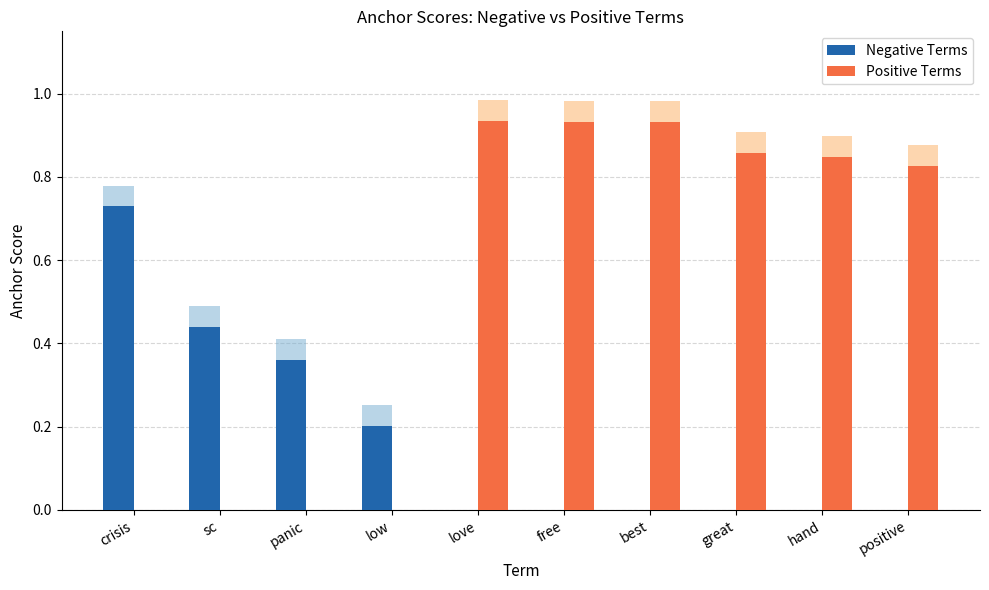

What is the sum of the Negative Terms values at low and hand?

0.2